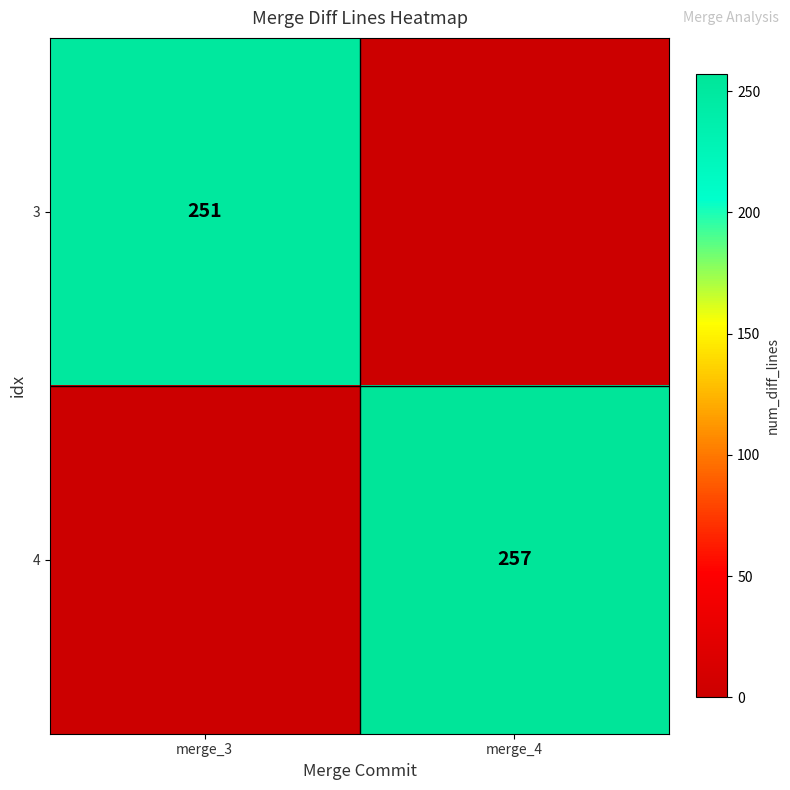

The 3 series shows 174 at merge_3. True or false?

False